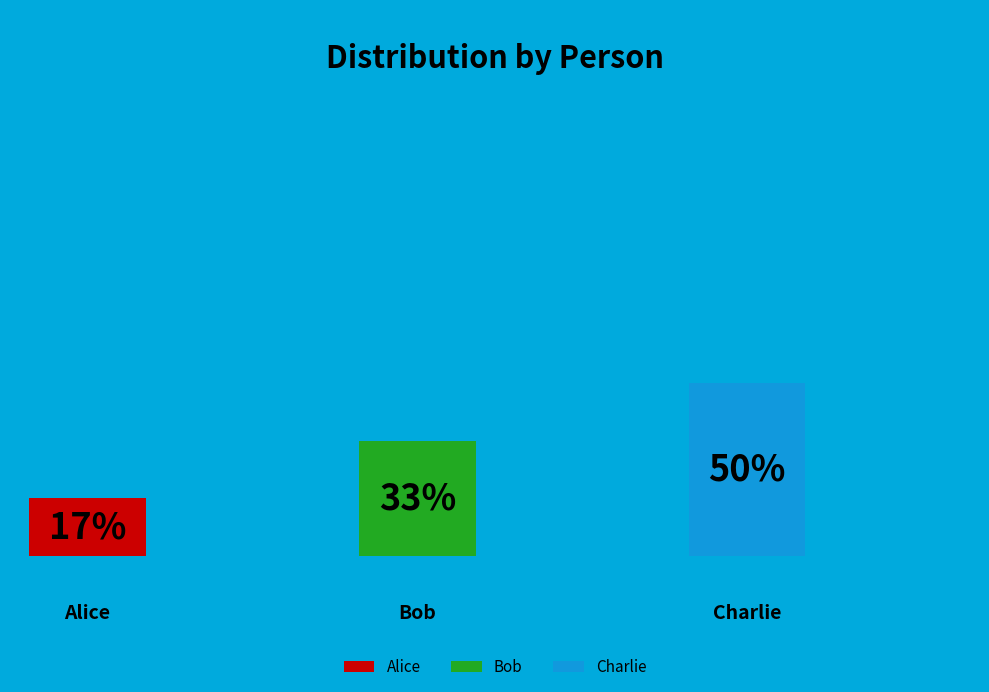

The Alice slice represents 17% of the pie. True or false?

True